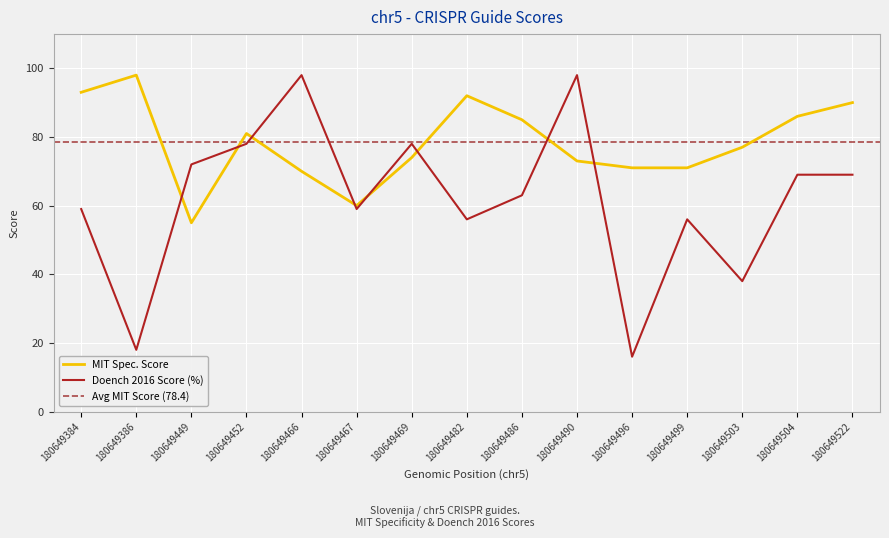

Is it true that Doench 2016 Score (%) equals 59 at 180649384?

True